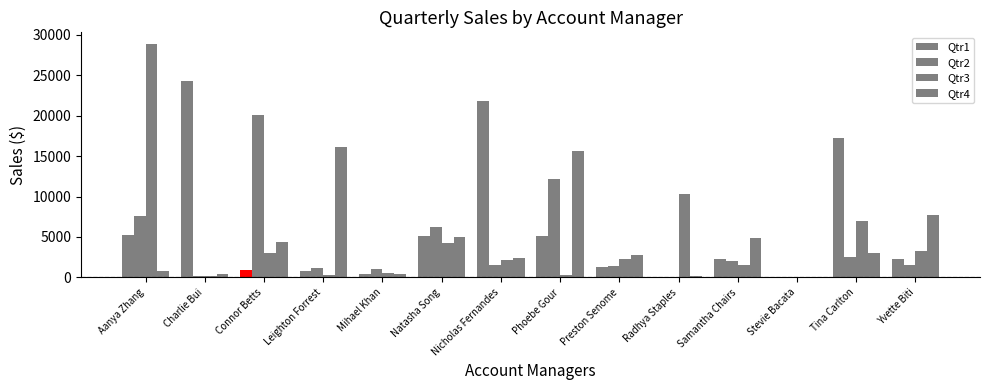

Is the value of Qtr1 at Charlie Bui greater than the value of Qtr4 at Connor Betts?

Yes